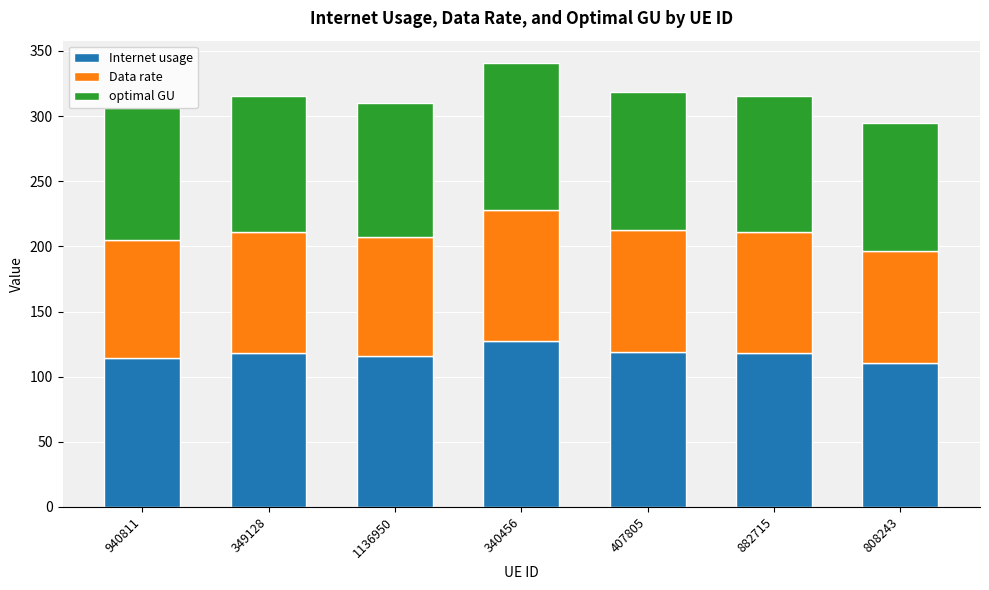

What is the highest value of the Internet usage series?

127.6